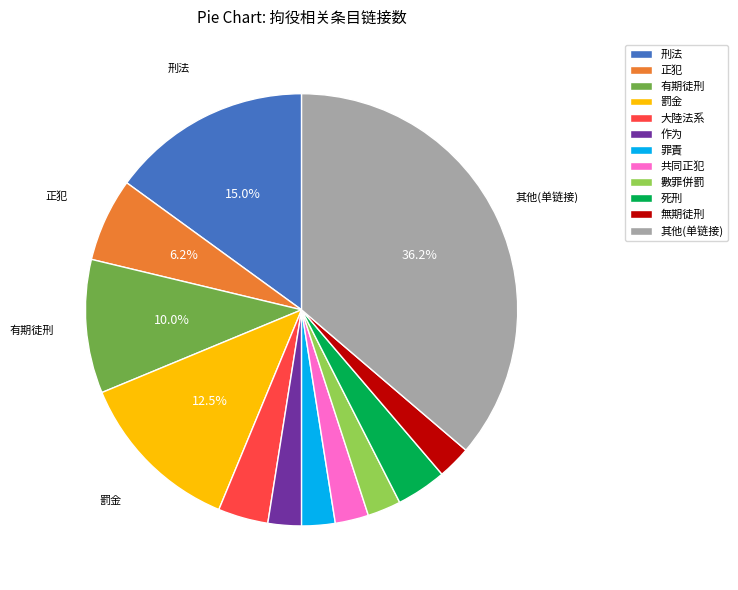

Which has a higher value, 正犯 or 罰金?

罰金